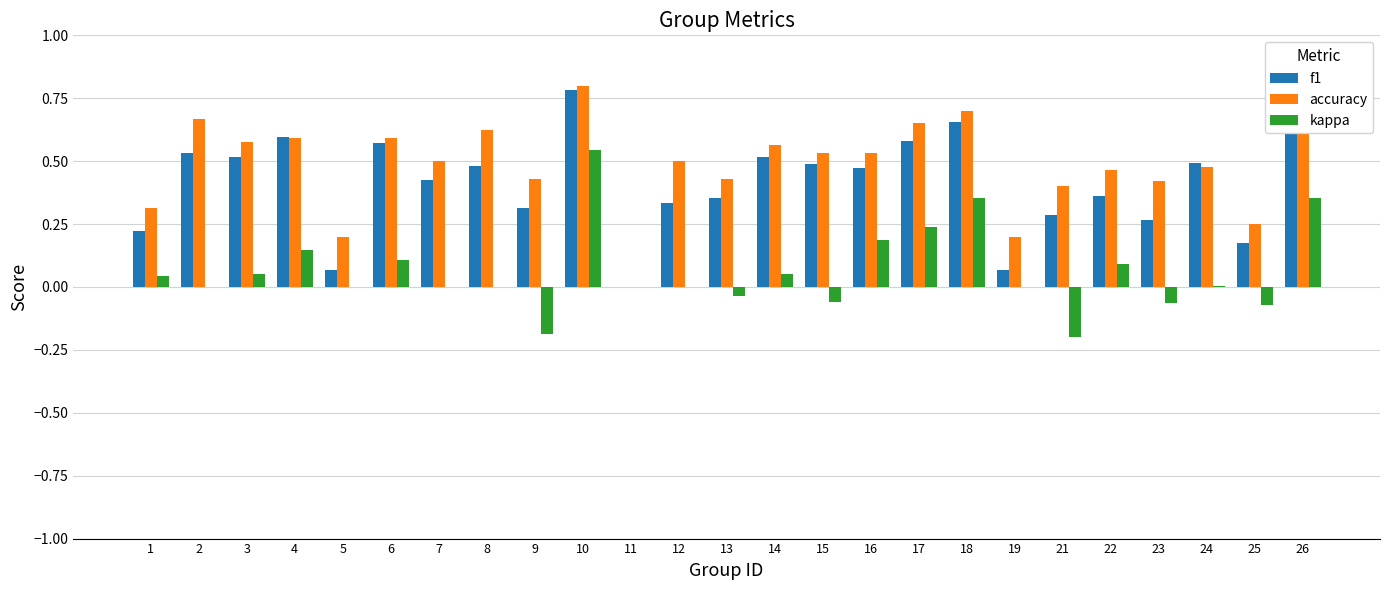

What is the greatest value displayed?

0.8